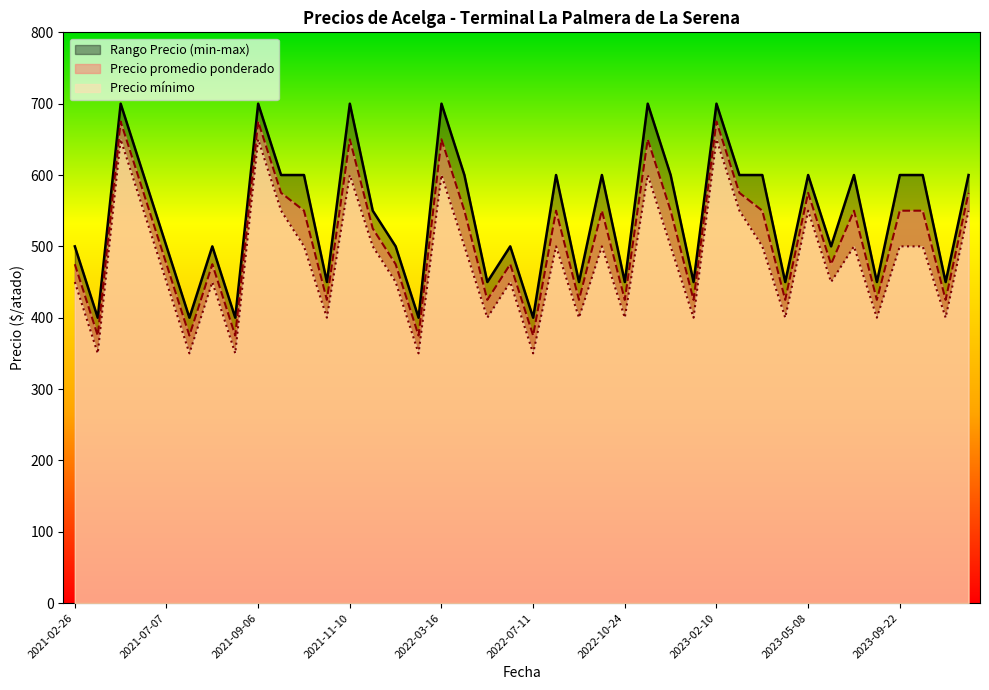

True or false: Precio minimo and Precio maximo intersect in this chart.

False